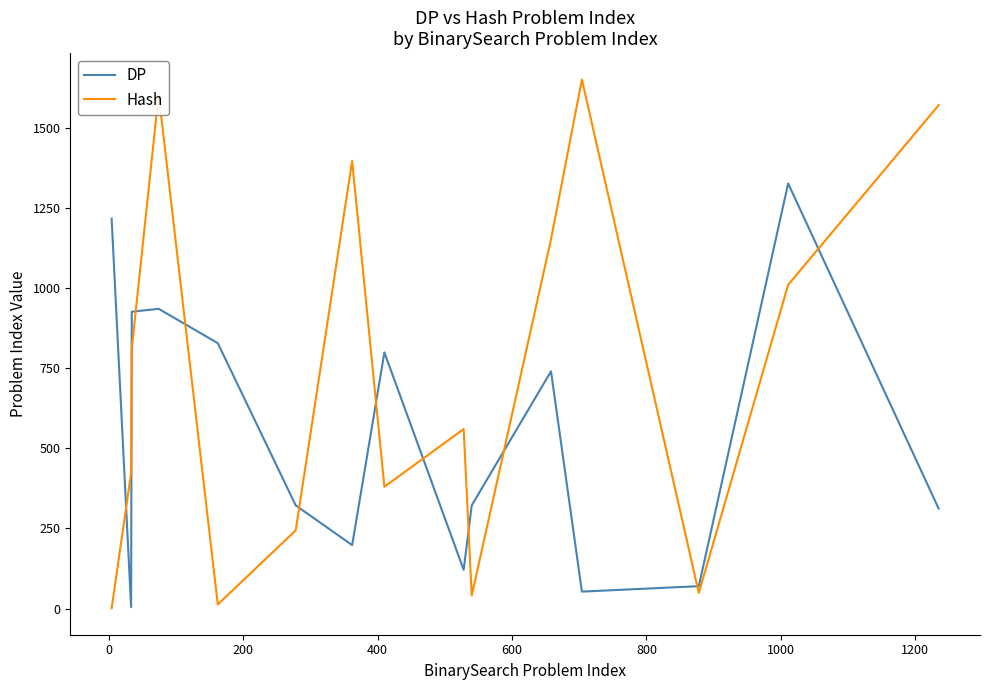

Does the chart display data point markers on the line(s)?

No